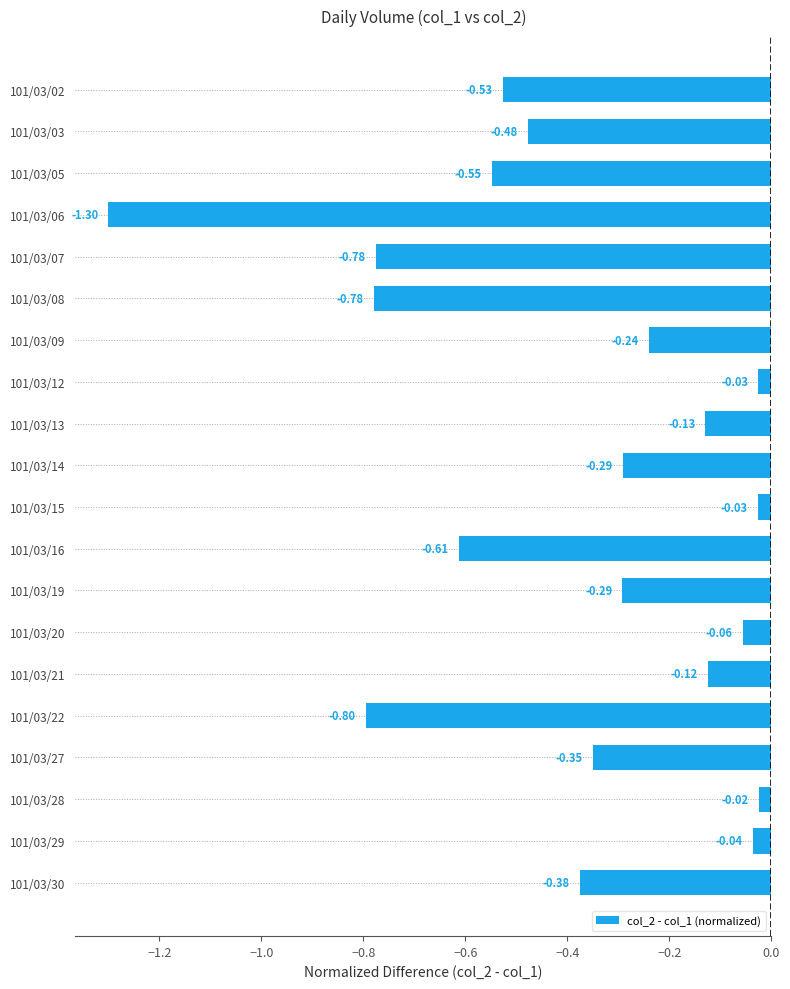

How many bars are there in total?

20